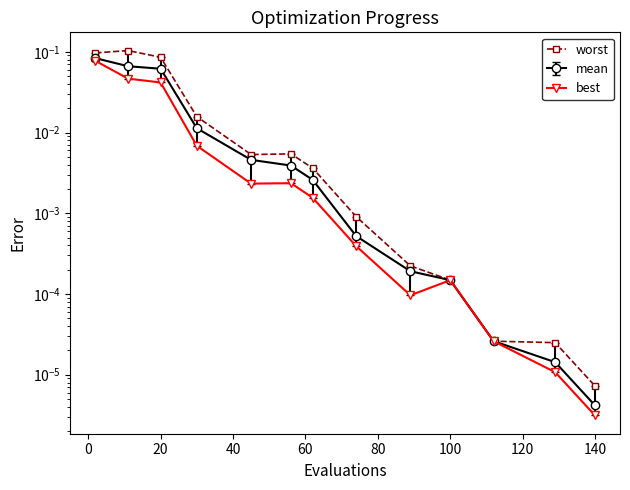

Reading left to right, extract all data points from this chart.

0.1	0.1	0.1	0.0	0.0	0.0	0.0	0.0	0.0	0.0	0.0	0.0	0.0